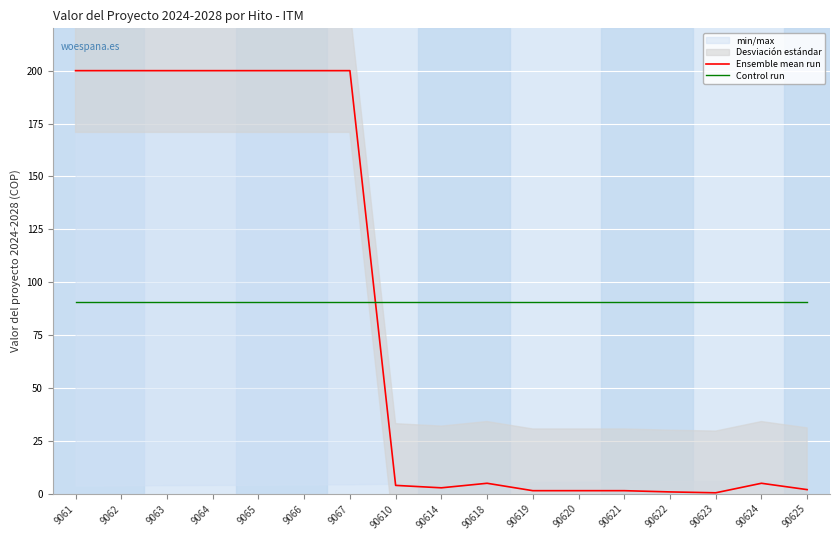

Which has a higher value, 9067 or 90623?

9067